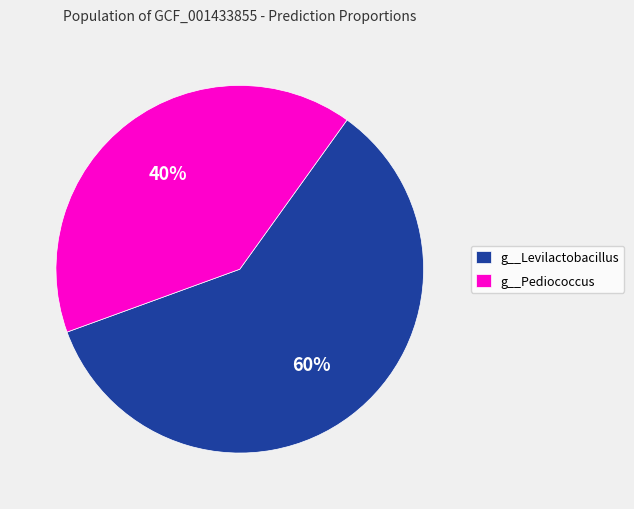

Rank the categories by value from lowest to highest.

g__Pediococcus, g__Levilactobacillus